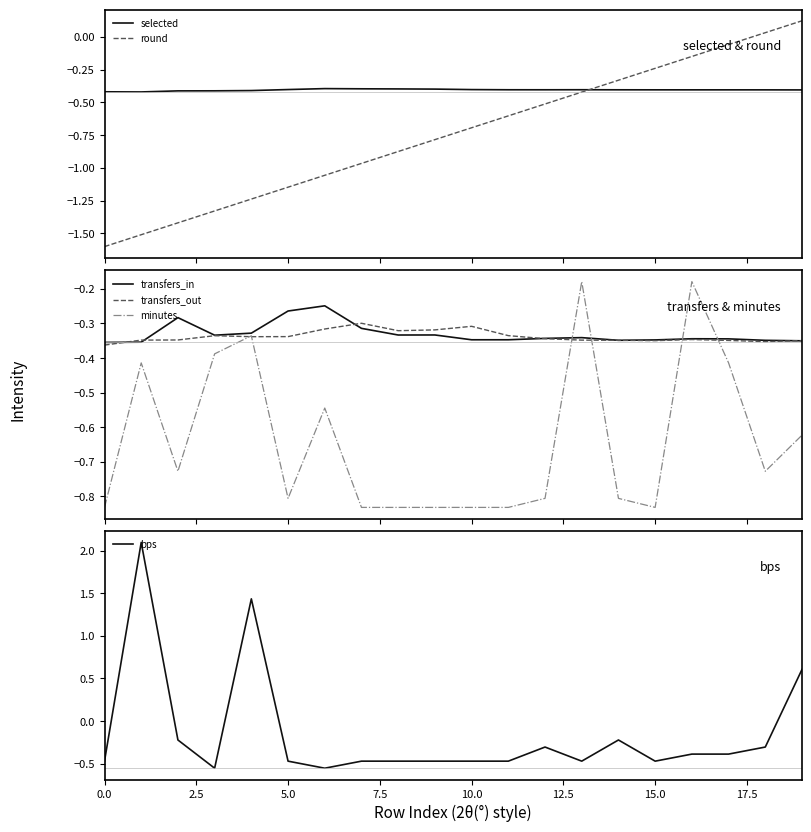

How many interior local valleys does the selected series have?

3